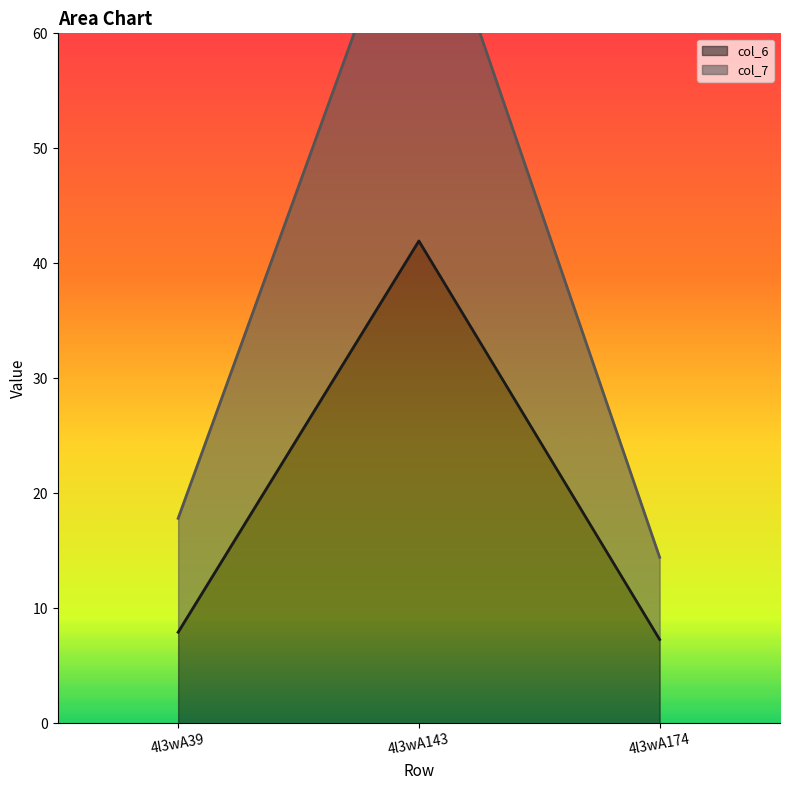

What is the difference between the highest and lowest values at 4l3wA174?

7.1